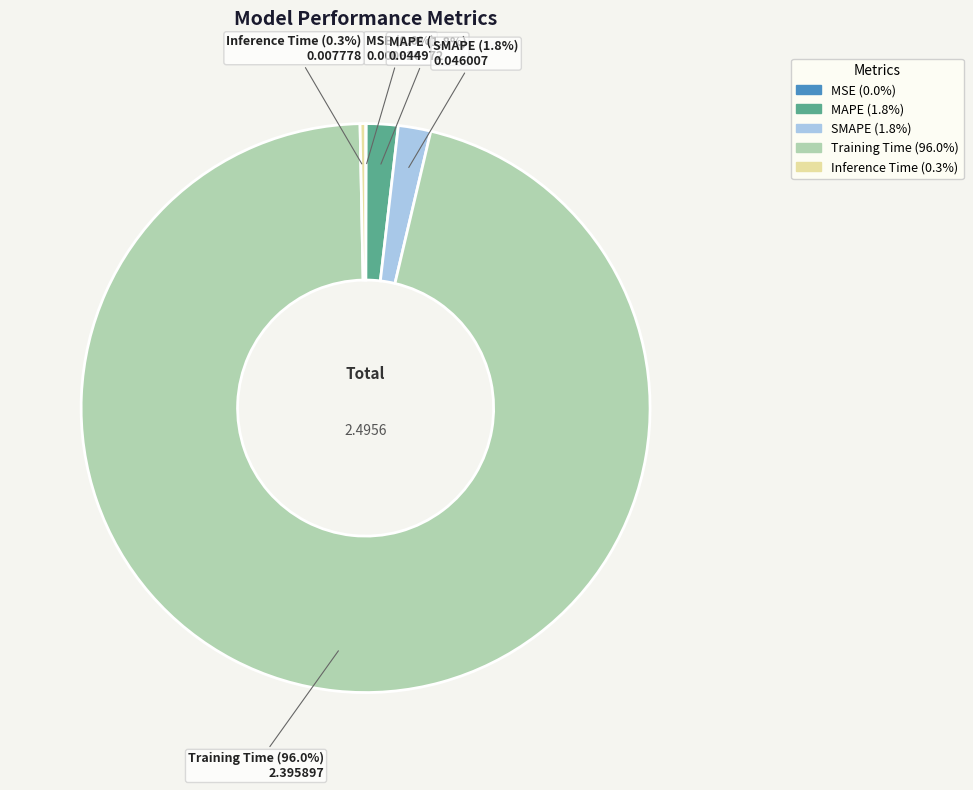

The Training Time slice represents 96% of the pie. True or false?

True